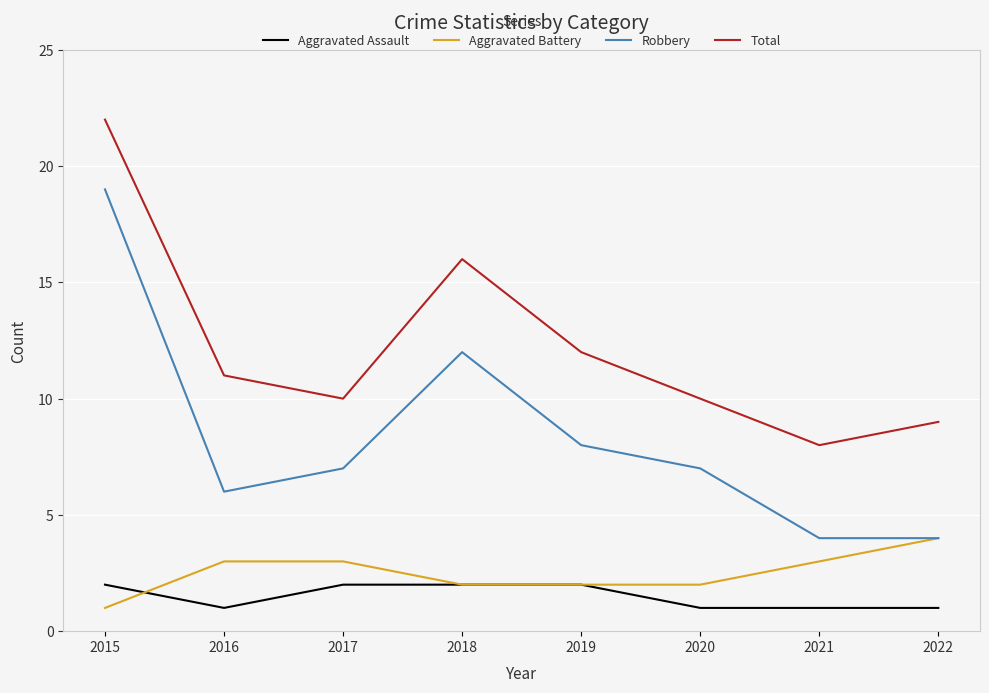

The Aggravated Assault series shows 3 at 2017. True or false?

False